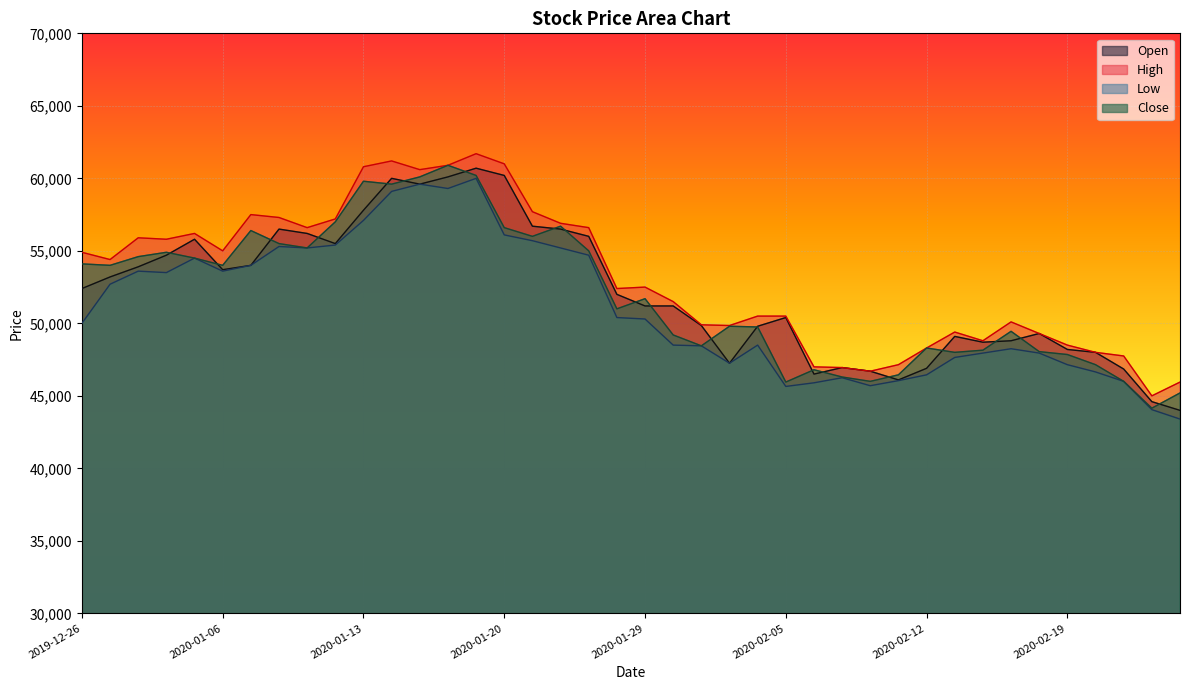

True or false: Close and High cross at least once.

False